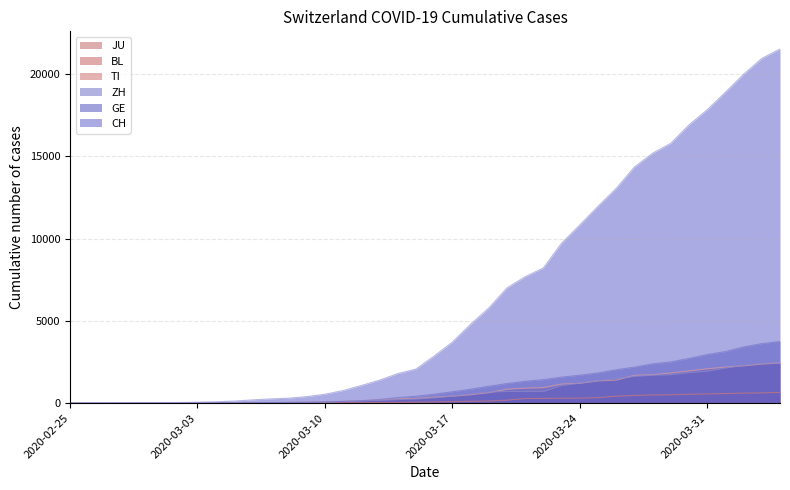

What is the label of the 6th point from the left?

2020-03-01